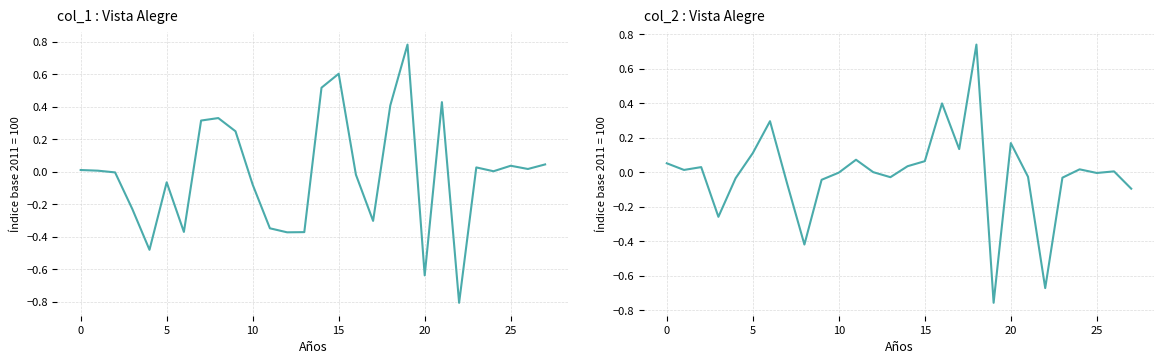

Reading right to left, what are all the values shown in this chart?

col_1: 0.0	0.0	0.0	0.0	0.0	-0.8	0.4	-0.6	0.8	0.4	-0.3	-0.0	0.6	0.5	-0.4	-0.4	-0.3	-0.1	0.2	0.3	0.3	-0.4	-0.1	-0.5	-0.2	-0.0	0.0	0.0
col_2: -0.1	0.0	-0.0	0.0	-0.0	-0.7	-0.0	0.2	-0.8	0.7	0.1	0.4	0.1	0.0	-0.0	0.0	0.1	-0.0	-0.0	-0.4	-0.1	0.3	0.1	-0.0	-0.3	0.0	0.0	0.1